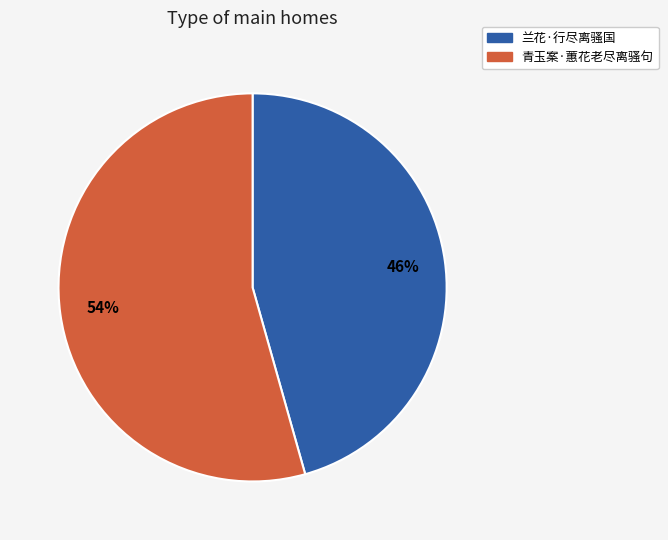

Between 青玉案·蕙花老尽离骚句 and 兰花·行尽离骚国, which is larger?

青玉案·蕙花老尽离骚句